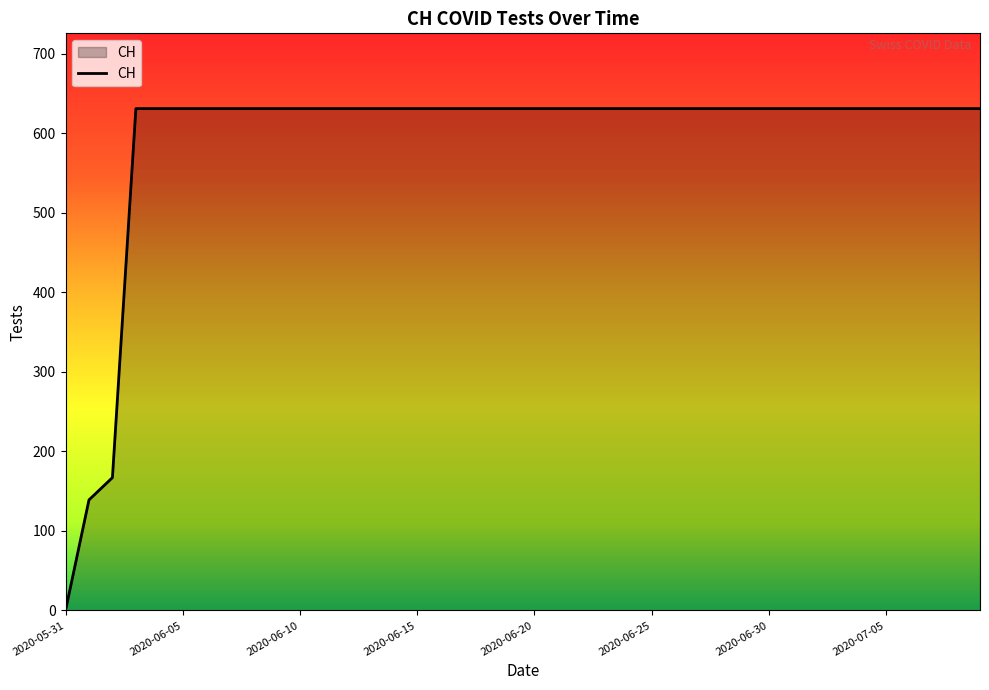

What is the average value?

591